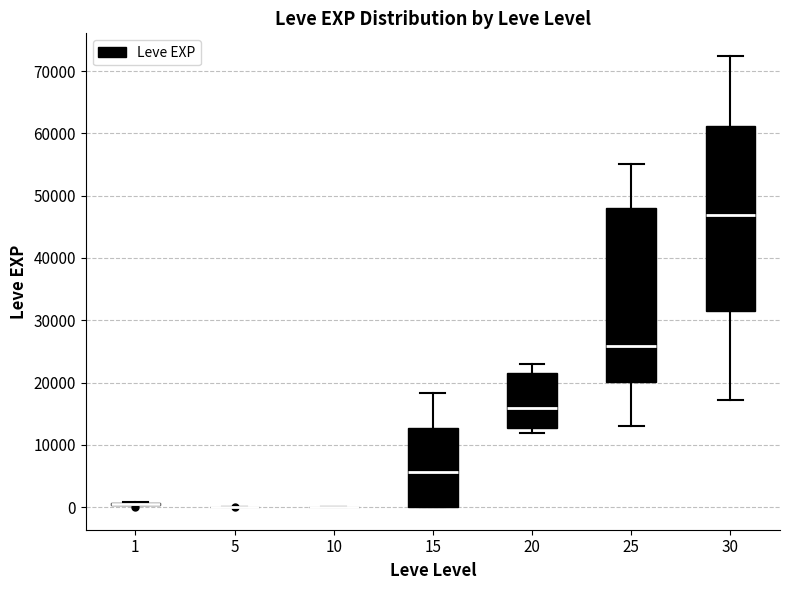

Reading left to right, transcribe this box plot: for each box, give where its median line is, the range the box spans, and where its two whiskers end, as read against the y-axis. The values are not printed on the chart, so give them approximately, as read against the axis.

1: box collapsed to a line at 0, whiskers 0 to 1000
5: box collapsed to a line at 0, whiskers 0 to 0
10: box collapsed to a line at 0, whiskers 0 to 0
15: median 6000, box 0 to 13000, whiskers 0 to 18000
20: median 16000, box 13000 to 22000, whiskers 12000 to 23000
25: median 26000, box 20000 to 48000, whiskers 13000 to 55000
30: median 47000, box 31000 to 61000, whiskers 17000 to 72000